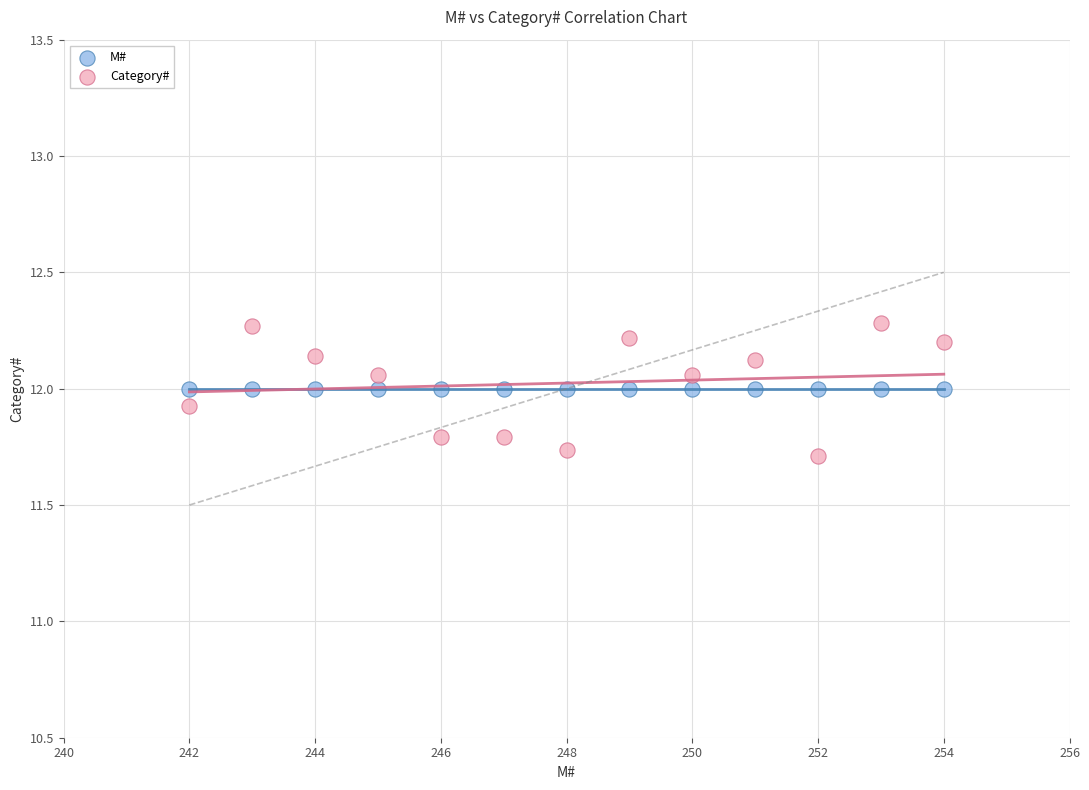

Which series reaches the minimum Y coordinate?

Category#